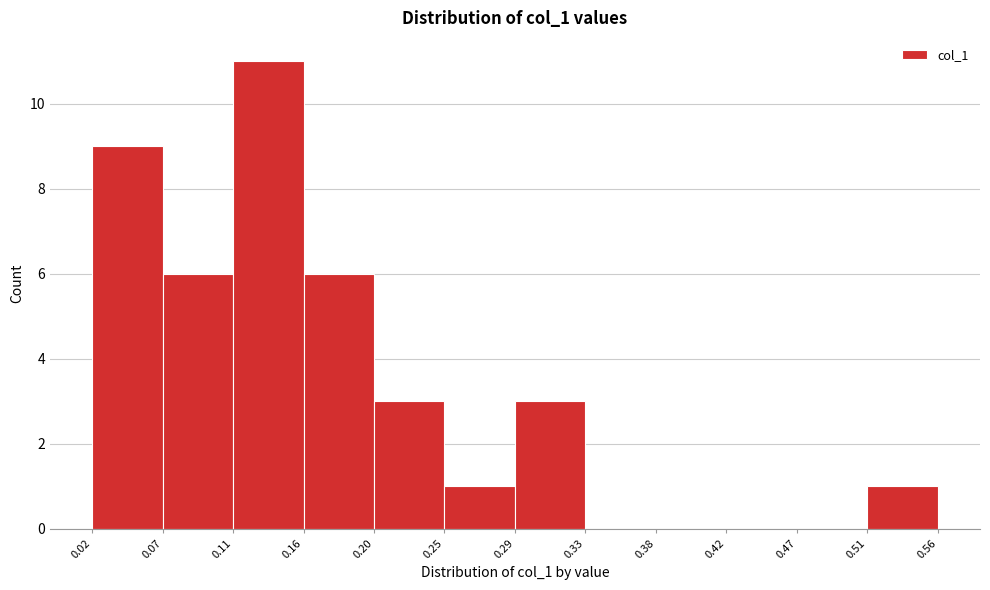

Reading left to right, list every bar in this chart as the range it spans on the x-axis followed by its height. The values are not printed on the chart, so give them approximately, as read against the axis.

0.02 to 0.07: 9
0.07 to 0.11: 6
0.11 to 0.16: 11
0.16 to 0.20: 6
0.20 to 0.25: 3
0.25 to 0.29: 1
0.29 to 0.33: 3
0.33 to 0.38: 0
0.38 to 0.42: 0
0.42 to 0.47: 0
0.47 to 0.51: 0
0.51 to 0.56: 1